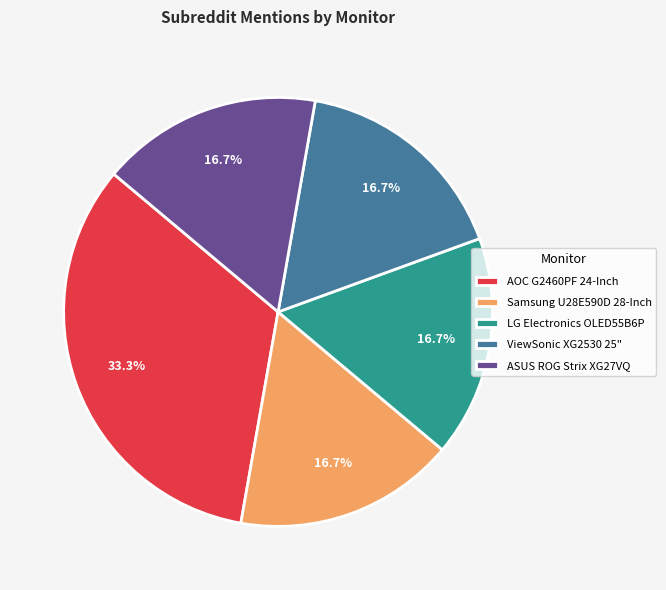

To the nearest percent, what percentage of the pie is ASUS ROG Strix XG27VQ?

17%